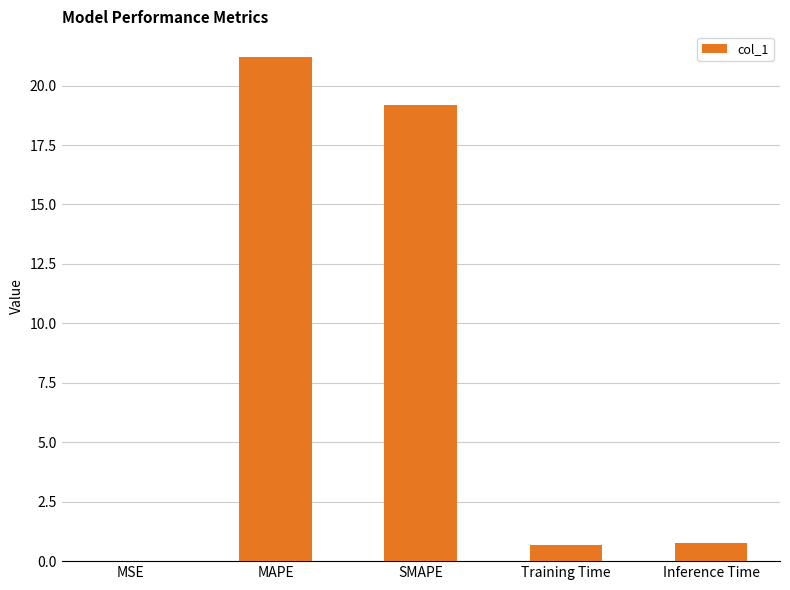

What is the sum of all values?

41.9